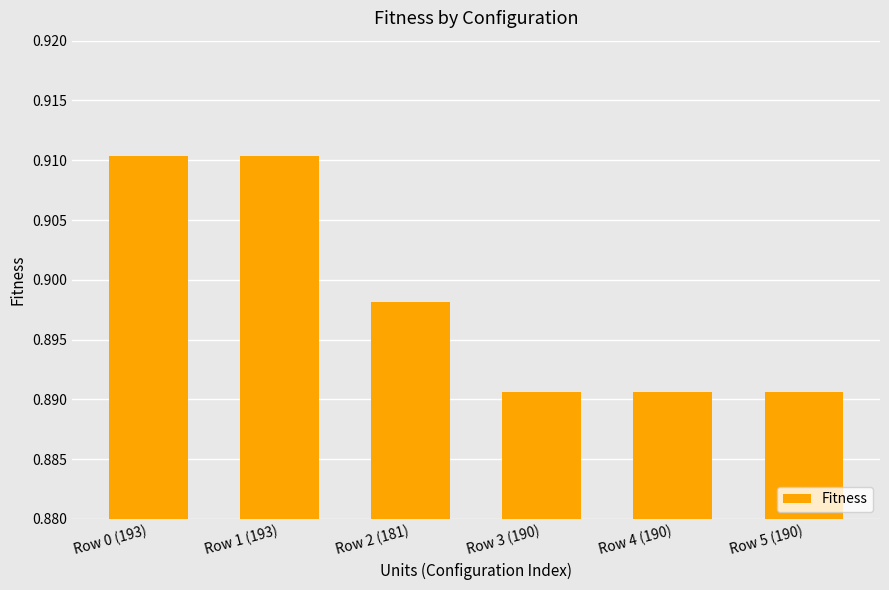

What is the label of the 2nd bar from the left?

Row 1 (193)